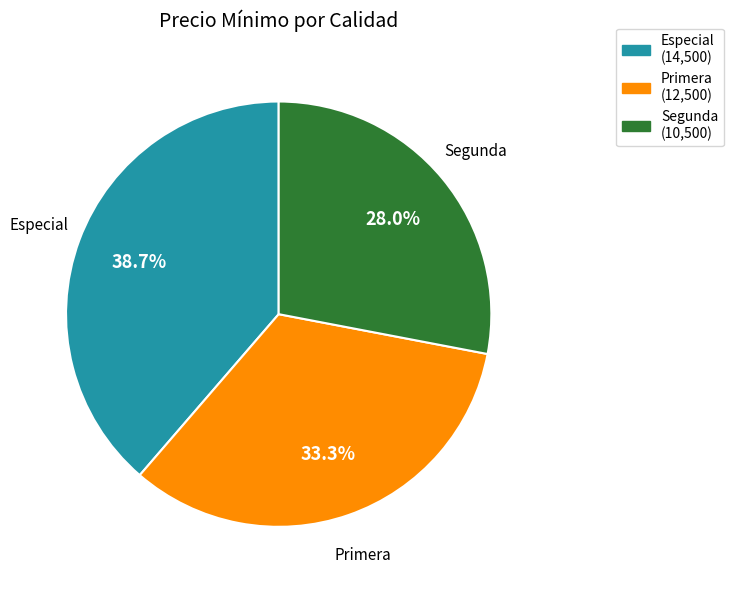

Does Primera account for over 50% of the chart?

No